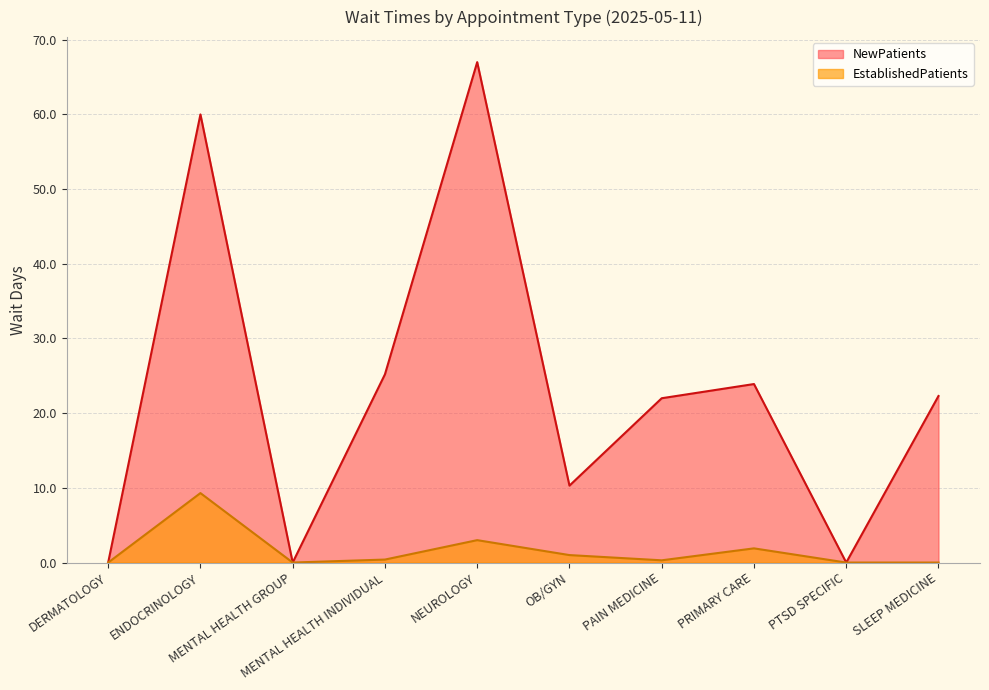

How many data points in NewPatients are above 22?

5